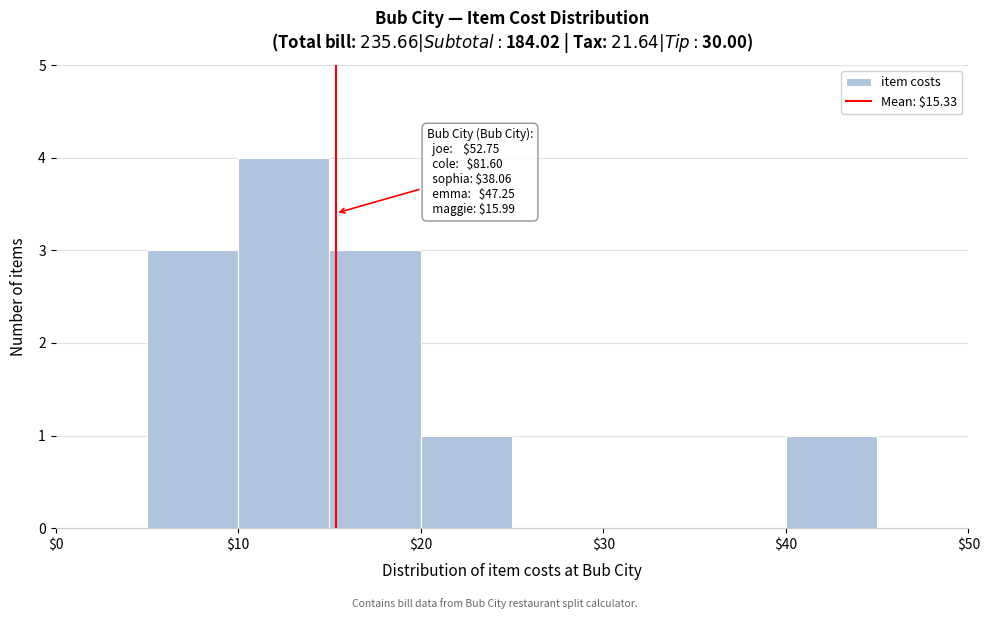

Which range on the x-axis has the tallest bar?

10 to 15